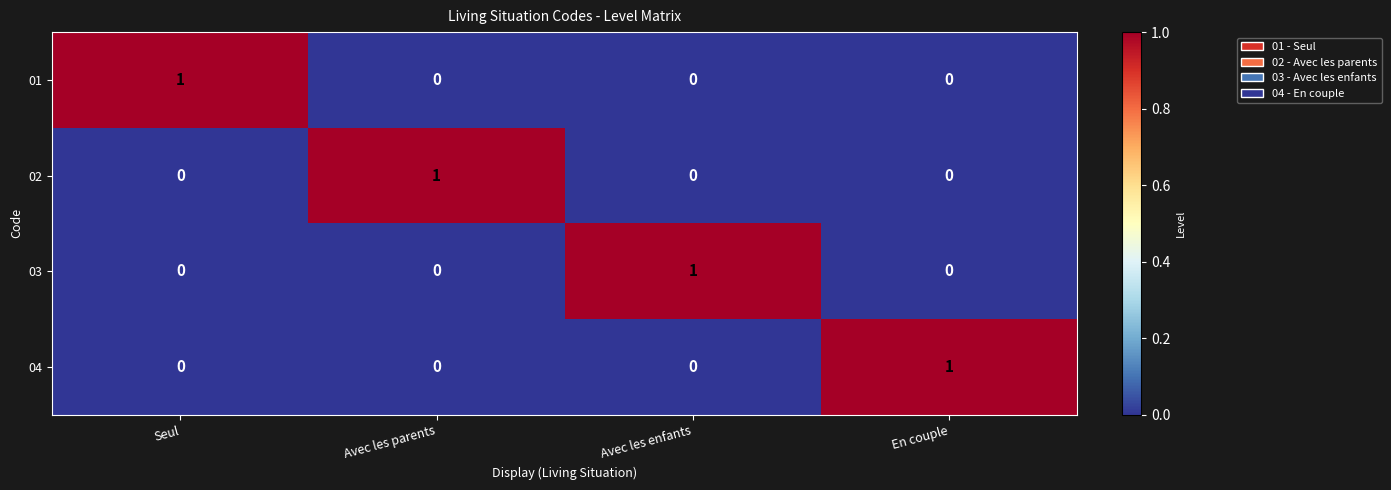

At how many categories does at least one series exceed 0?

4